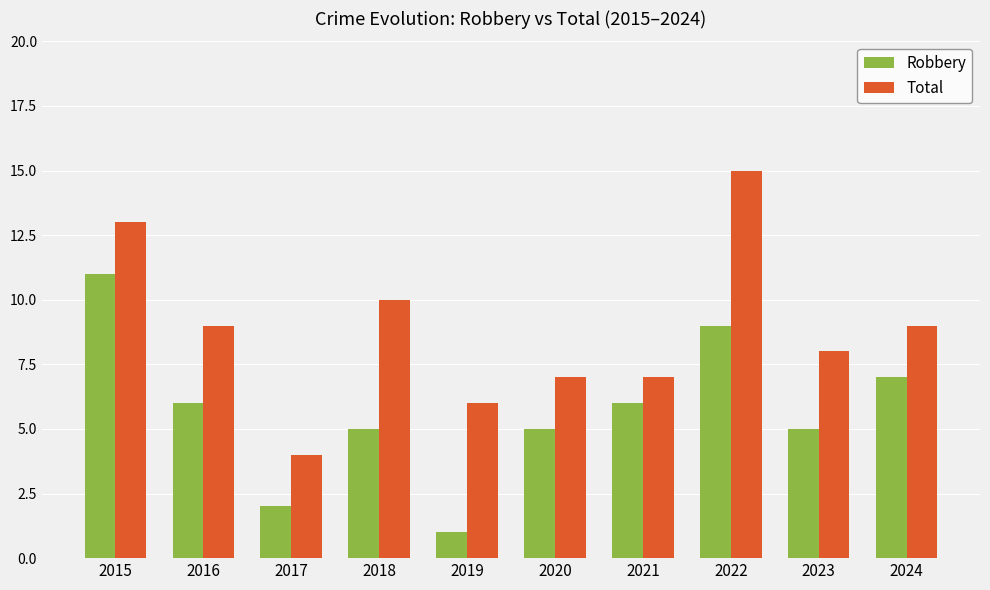

What is the difference between the Total values at 2022 and 2016?

6